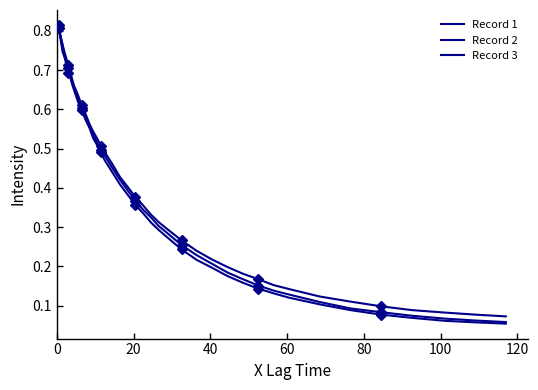

How many lines are shown in the chart?

3